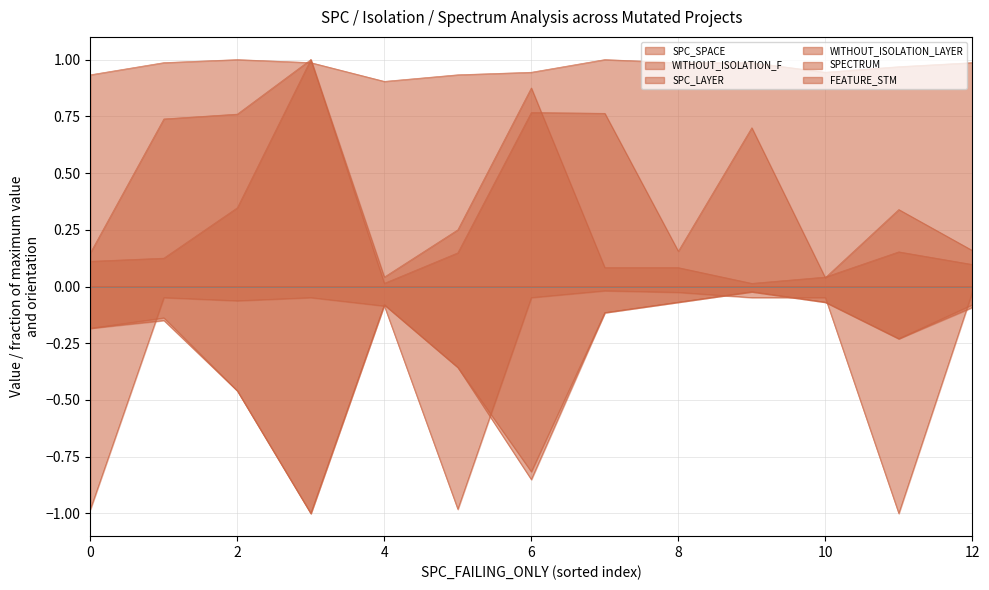

Does the chart have visible grid lines?

Yes